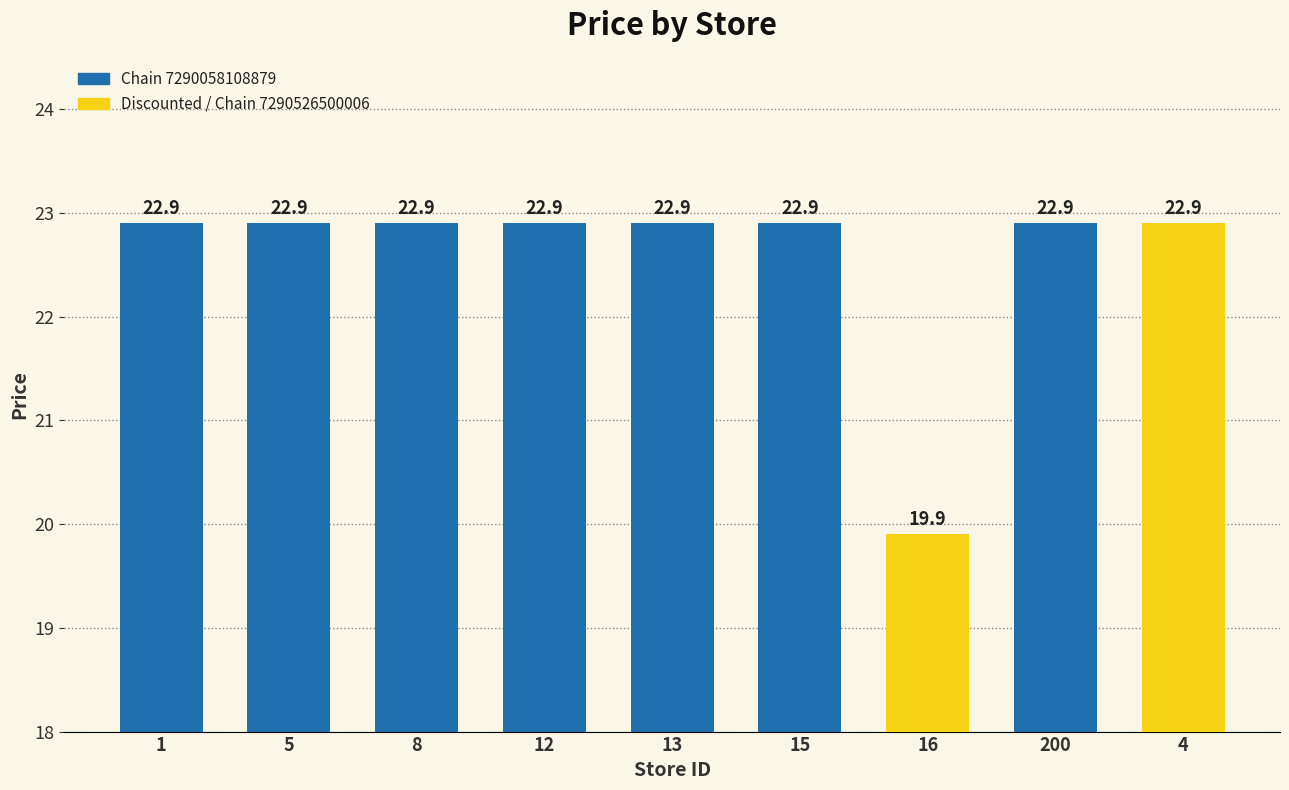

Reading left to right, list all the values displayed in this chart.

1=22.9	5=22.9	8=22.9	12=22.9	13=22.9	15=22.9	16=19.9	200=22.9	4=22.9